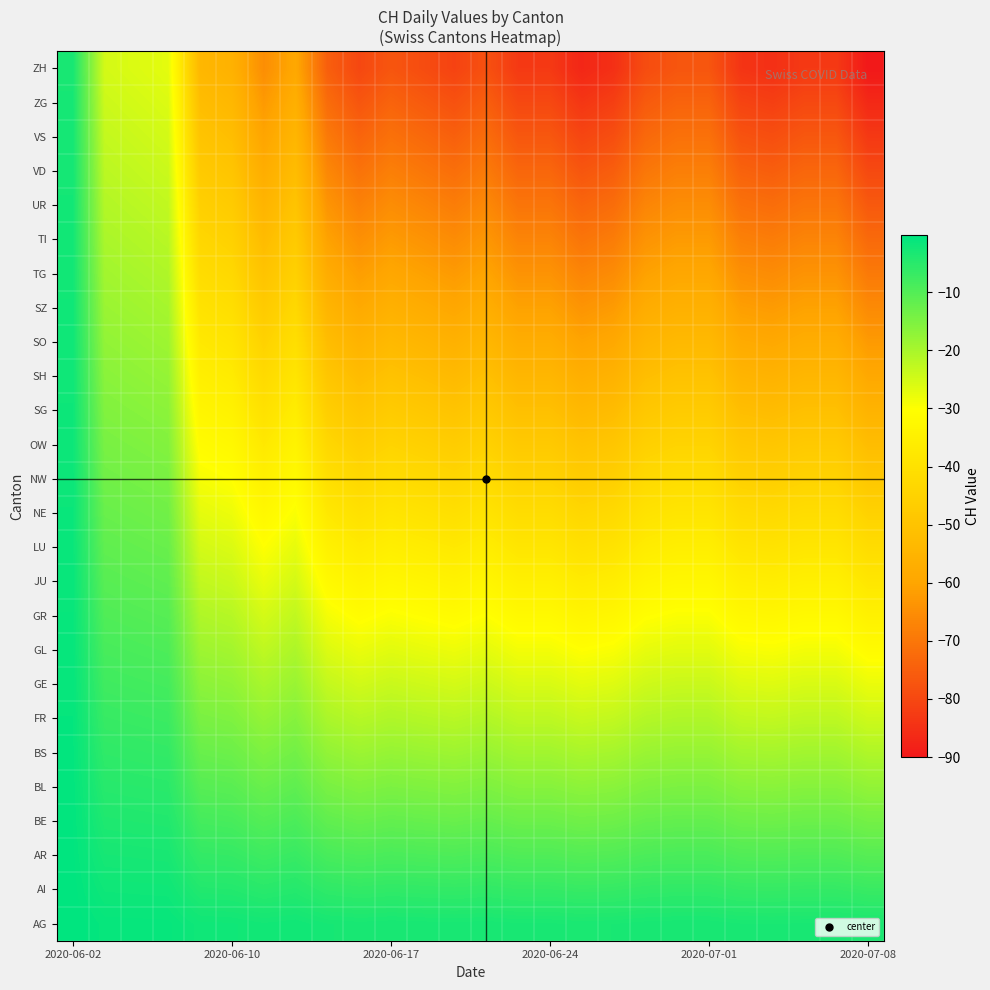

List the series in order of their peak value, lowest first.

ZH, ZG, VS, VD, UR, TI, TG, SZ, SO, SH, SG, OW, NW, NE, LU, JU, GR, GL, GE, FR, BS, BL, BE, AR, AI, AG